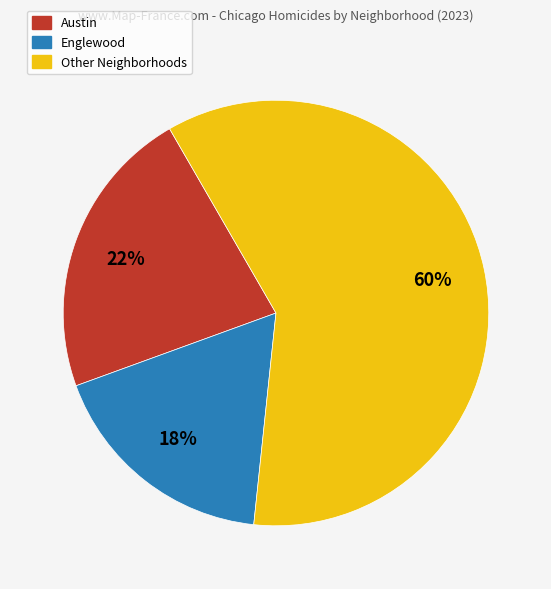

The Englewood slice represents 18% of the pie. True or false?

True